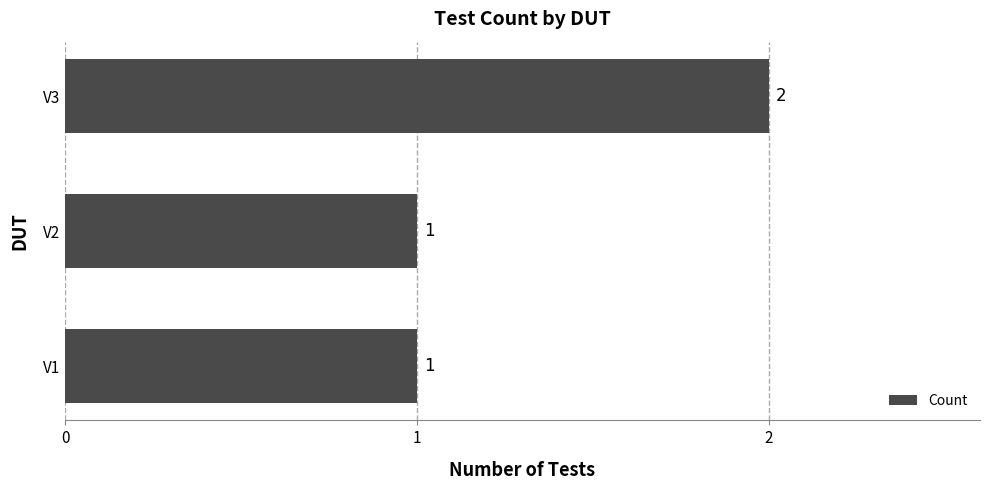

Between V3 and V2, which is larger?

V3